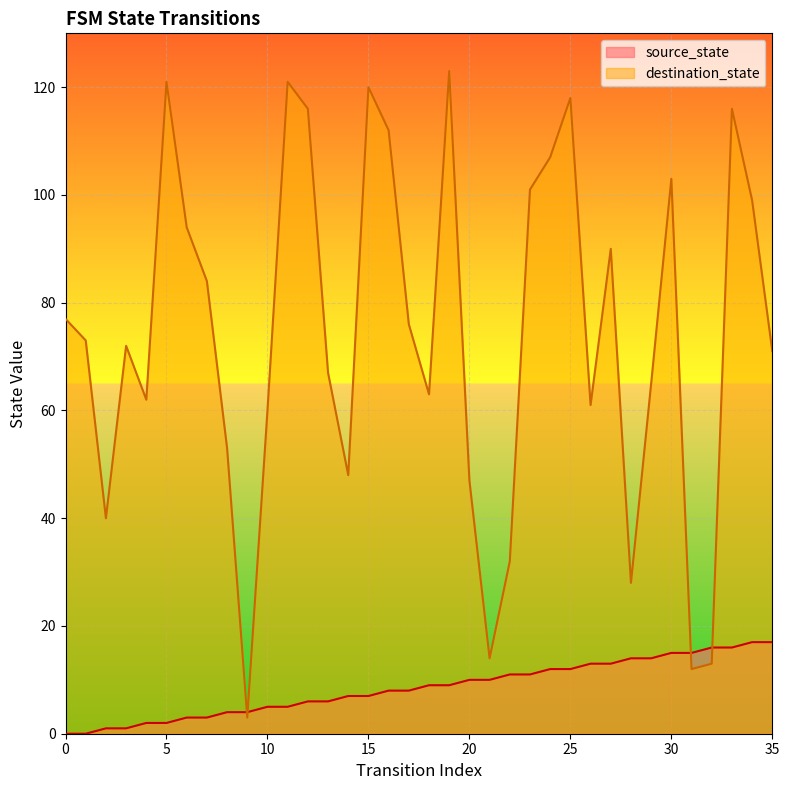

At which category is the sum across all series the highest?

19